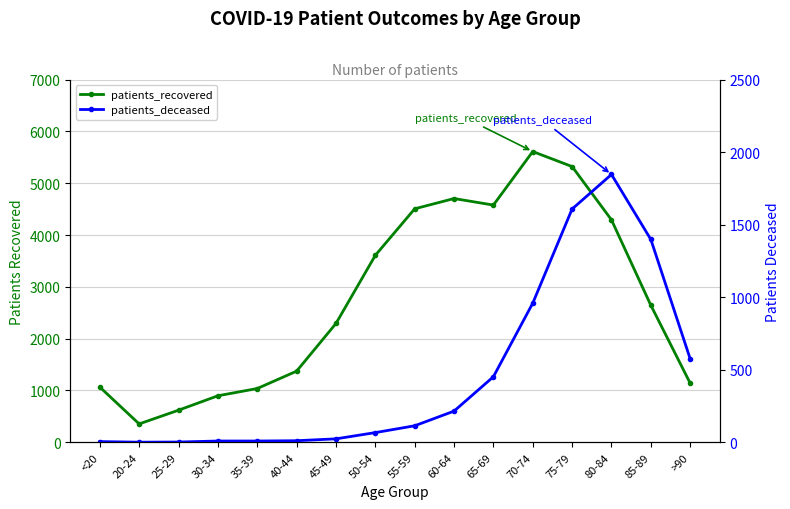

At how many categories does at least one series exceed 5469?

1